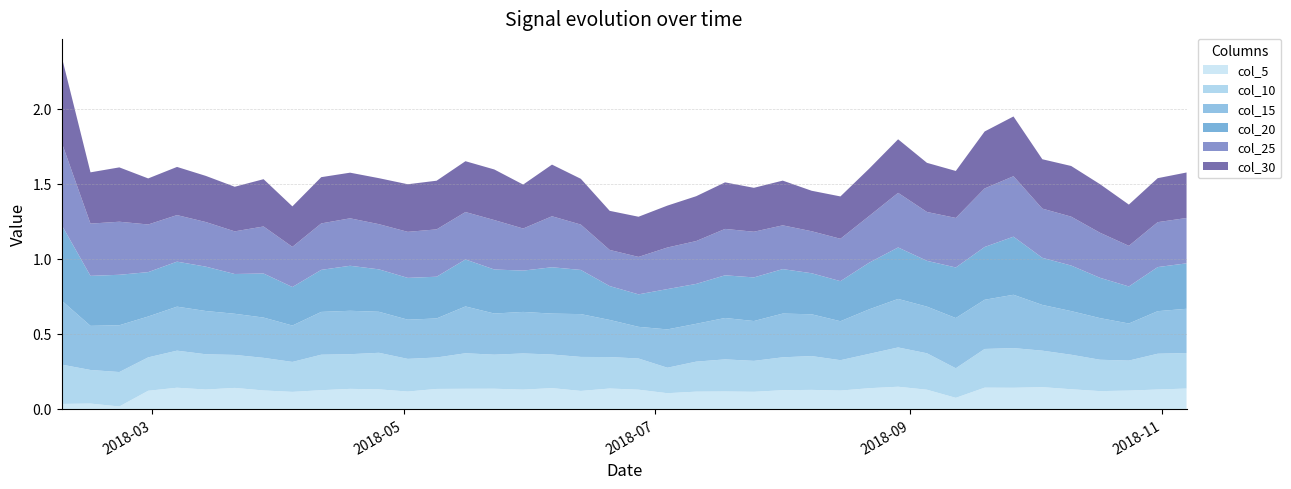

Reading right to left, list all the values displayed in this chart.

5: 0.1	0.1	0.1	0.1	0.1	0.1	0.1	0.1	0.1	0.1	0.1	0.1	0.1	0.1	0.1	0.1	0.1	0.1	0.1	0.1	0.1	0.1	0.1	0.1	0.1	0.1	0.1	0.1	0.1	0.1	0.1	0.1	0.1	0.1	0.1	0.1	0.1	0.0	0.0	0.0
10: 0.2	0.2	0.2	0.2	0.2	0.2	0.3	0.3	0.2	0.2	0.3	0.2	0.2	0.2	0.2	0.2	0.2	0.2	0.2	0.2	0.2	0.2	0.2	0.2	0.2	0.2	0.2	0.2	0.2	0.2	0.2	0.2	0.2	0.2	0.2	0.2	0.2	0.2	0.2	0.3
15: 0.3	0.3	0.2	0.3	0.3	0.3	0.4	0.3	0.3	0.3	0.3	0.3	0.3	0.3	0.3	0.3	0.3	0.3	0.3	0.2	0.2	0.3	0.3	0.3	0.3	0.3	0.3	0.3	0.3	0.3	0.3	0.2	0.3	0.3	0.3	0.3	0.3	0.3	0.3	0.4
20: 0.3	0.3	0.2	0.3	0.3	0.3	0.4	0.4	0.3	0.3	0.3	0.3	0.3	0.3	0.3	0.3	0.3	0.3	0.3	0.2	0.2	0.3	0.3	0.3	0.3	0.3	0.3	0.3	0.3	0.3	0.3	0.3	0.3	0.3	0.3	0.3	0.3	0.3	0.3	0.5
25: 0.3	0.3	0.3	0.3	0.3	0.3	0.4	0.4	0.3	0.3	0.4	0.3	0.3	0.3	0.3	0.3	0.3	0.3	0.3	0.2	0.2	0.3	0.3	0.3	0.3	0.3	0.3	0.3	0.3	0.3	0.3	0.3	0.3	0.3	0.3	0.3	0.3	0.4	0.3	0.5
30: 0.3	0.3	0.3	0.3	0.3	0.3	0.4	0.4	0.3	0.3	0.4	0.3	0.3	0.3	0.3	0.3	0.3	0.3	0.3	0.3	0.3	0.3	0.3	0.3	0.3	0.3	0.3	0.3	0.3	0.3	0.3	0.3	0.3	0.3	0.3	0.3	0.3	0.4	0.3	0.6